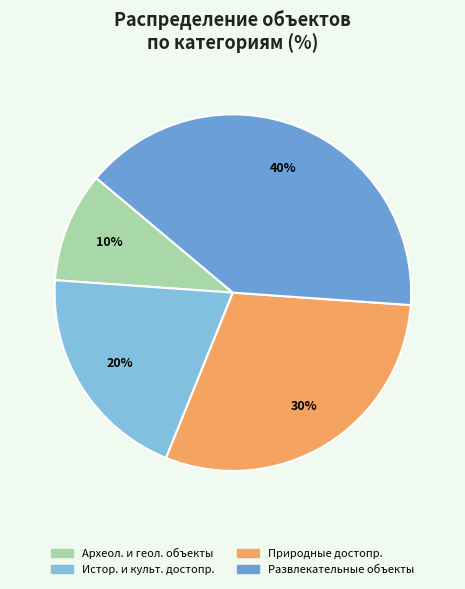

To the nearest percent, what is the average slice percentage?

25%